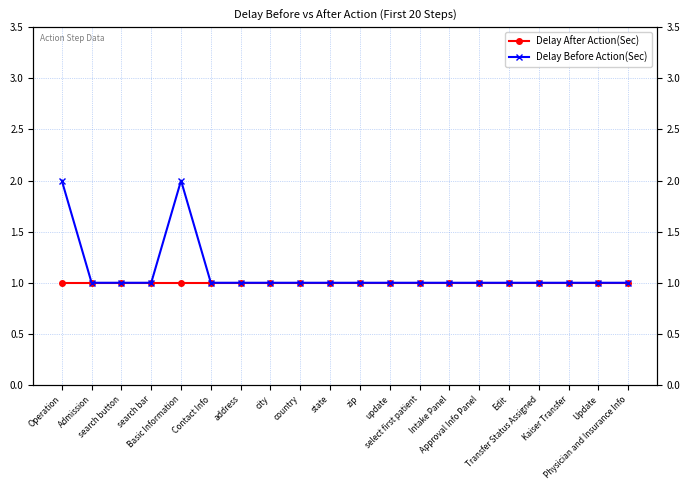

Is this an area chart (filled region under the line)?

No